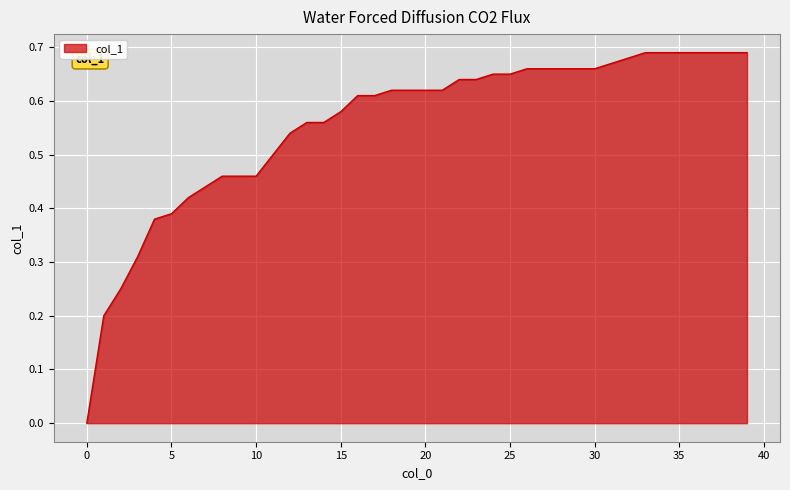

Which category has the highest value across all series?

33